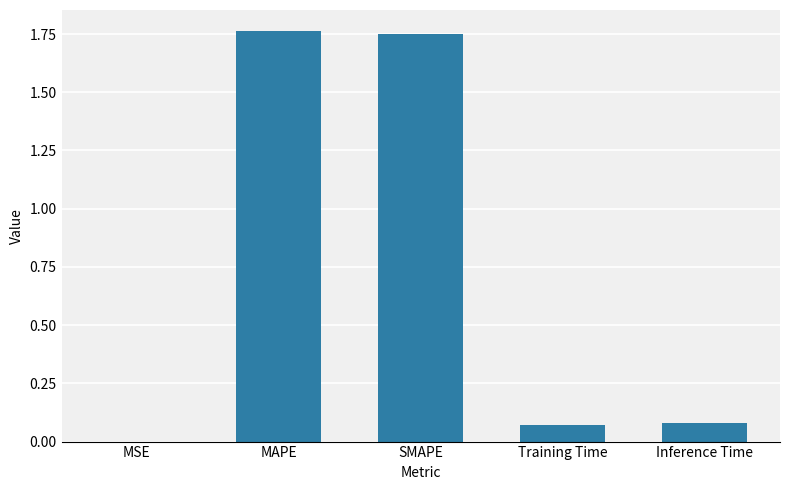

Approximately how many times larger is the value at SMAPE compared to MAPE?

1.0